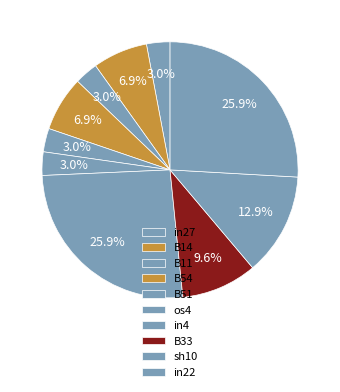

How many segments does this pie chart have?

10